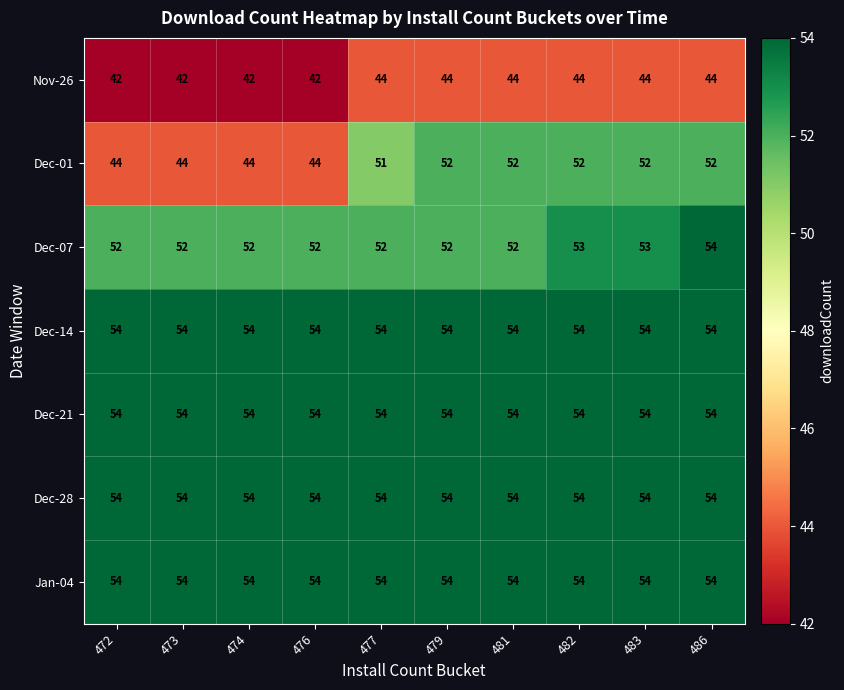

True or false: Dec-14 has a value of 21 at 474.

False